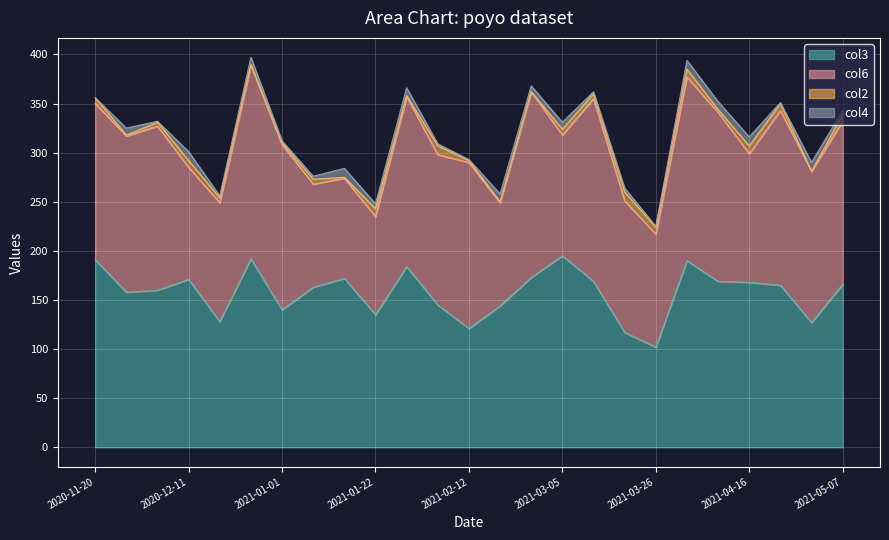

What is the difference between the highest and lowest values at 2021-01-08?

160